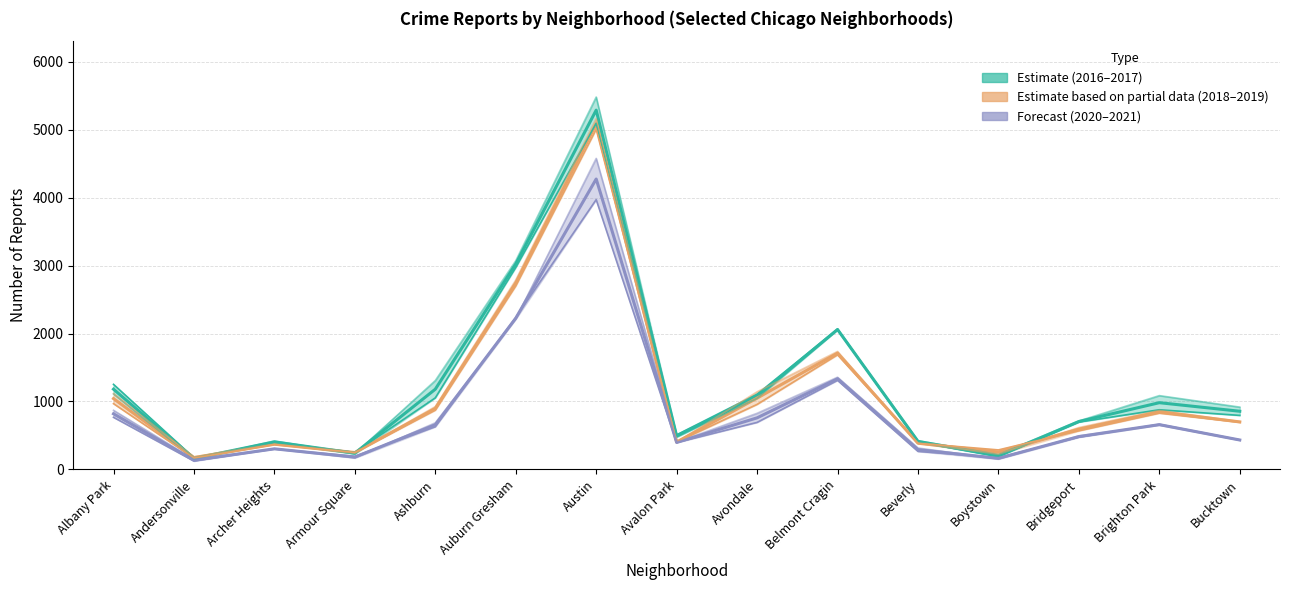

Which series has the largest total across all categories?

2016